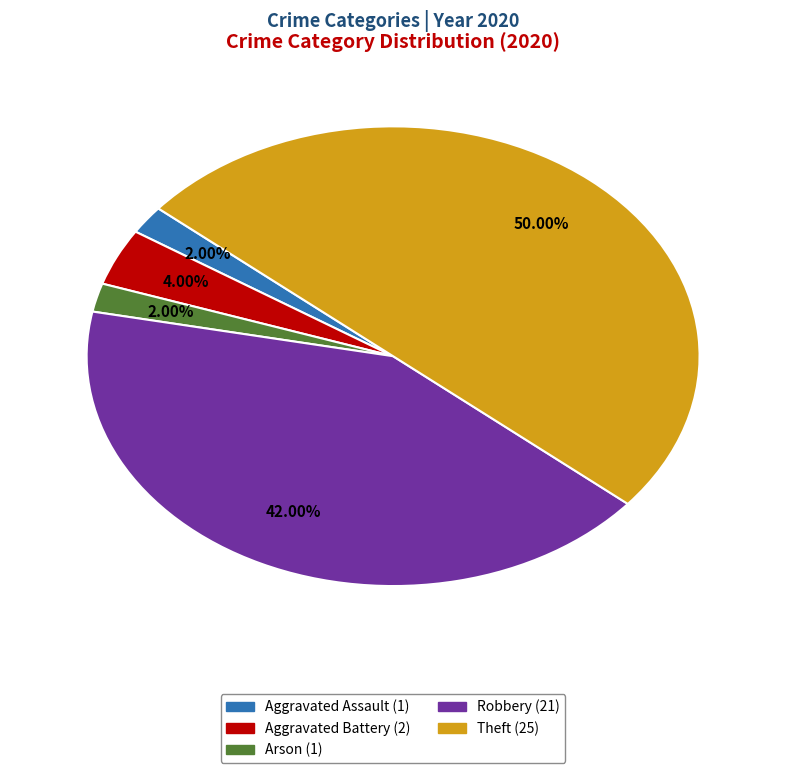

Count the number of slices in the pie.

5